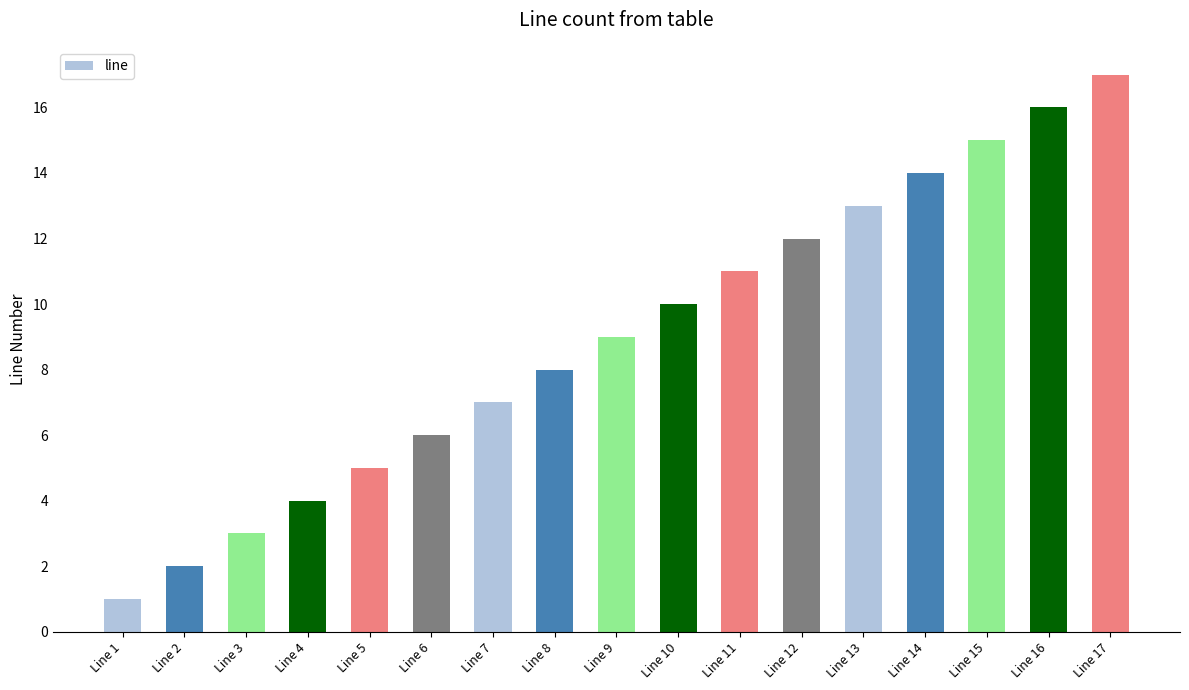

What is the approximate value at Line 3, to the nearest 5?

5